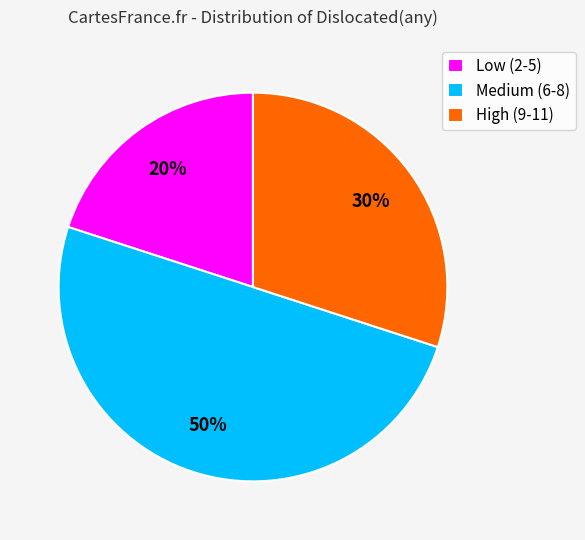

Does High (9-11) account for over 50% of the chart?

No